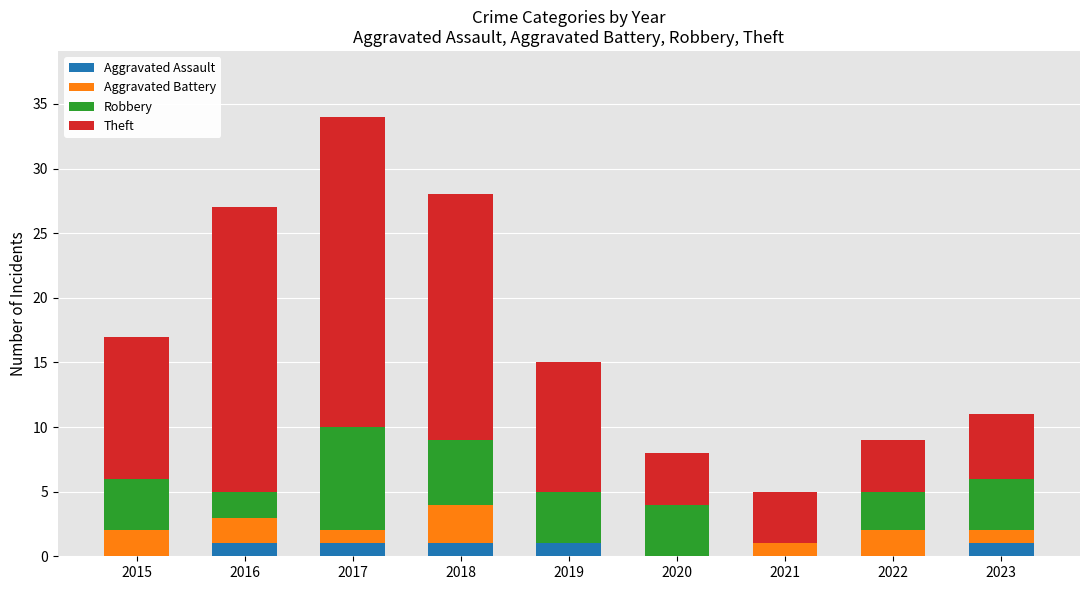

What are all the series names shown in the legend?

Aggravated Assault, Aggravated Battery, Robbery, Theft